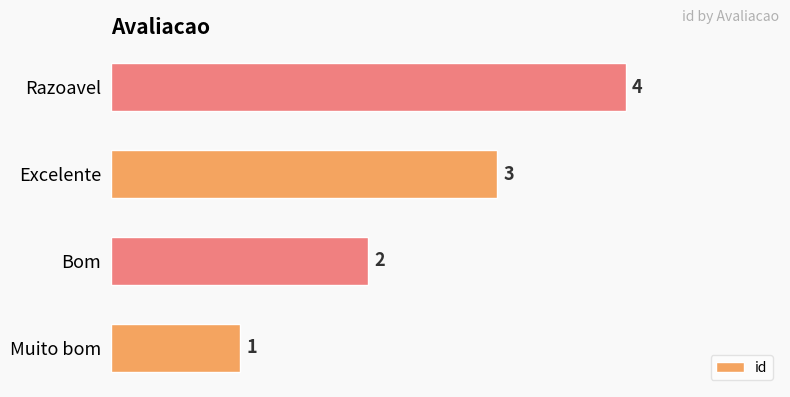

Is it true that the value at Bom is 2?

True